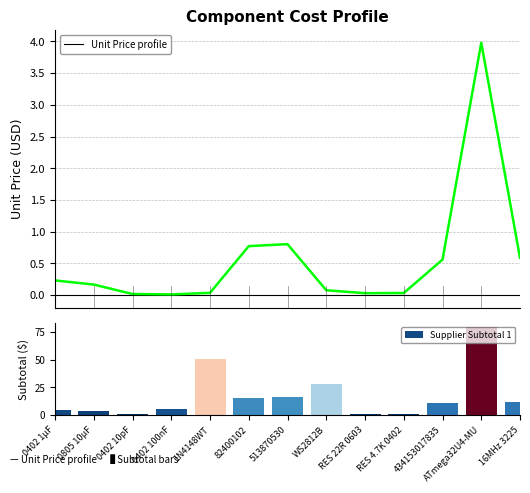

Which category has the highest value across all series?

ATmega32U4-MU